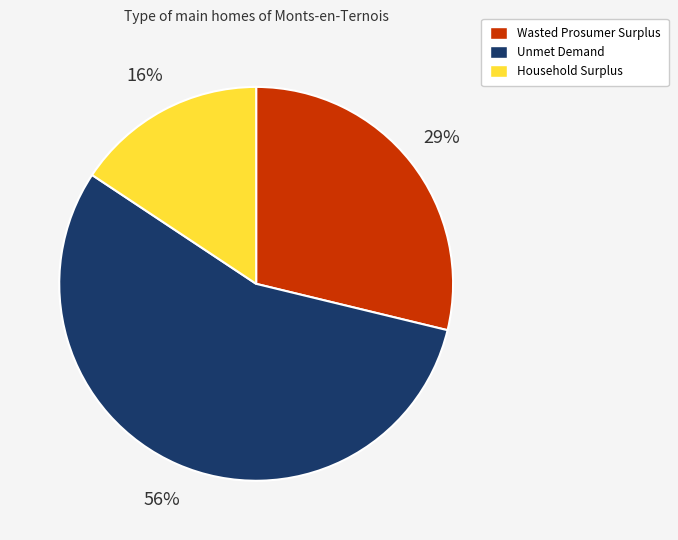

Is there any slice that represents more than half of the pie?

Yes